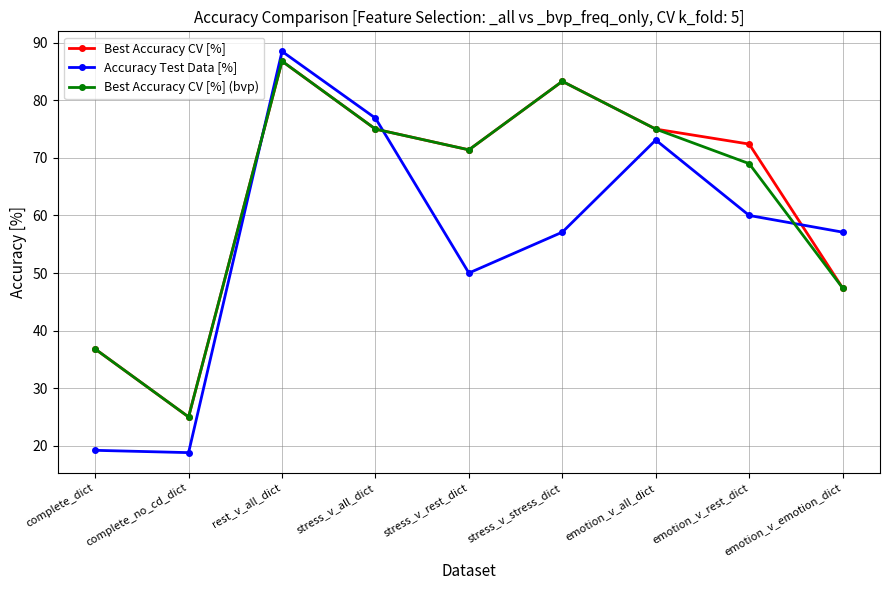

What is the minimum value shown in the chart?

18.8